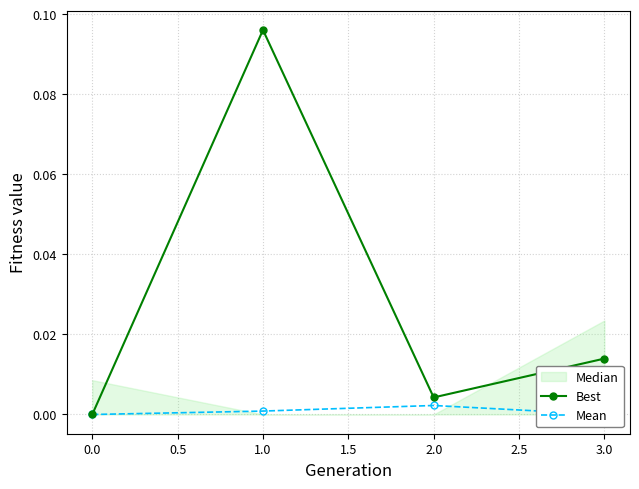

How many data points does each series have?

4